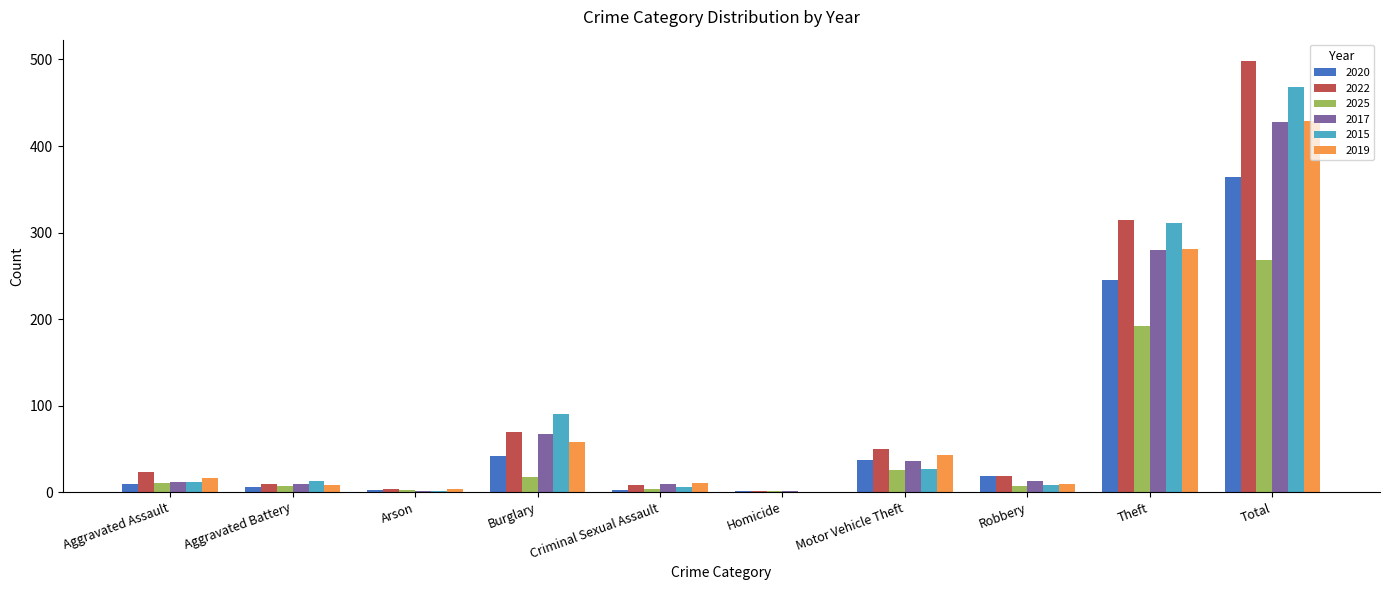

How many distinct data groups are displayed?

6